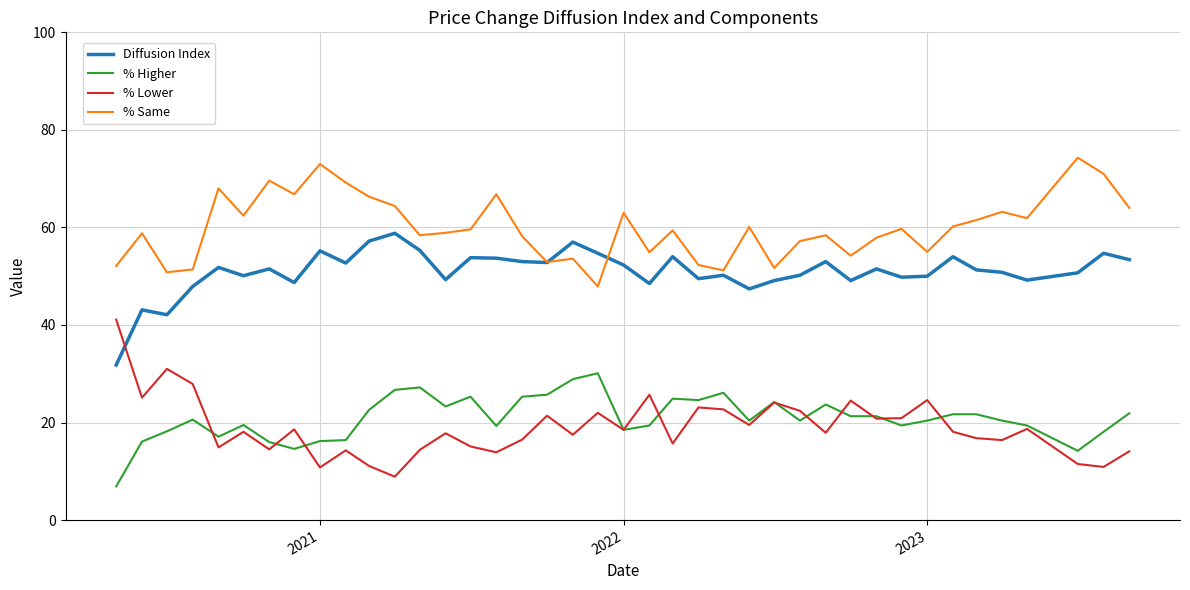

What is the minimum value shown in the chart?

6.9